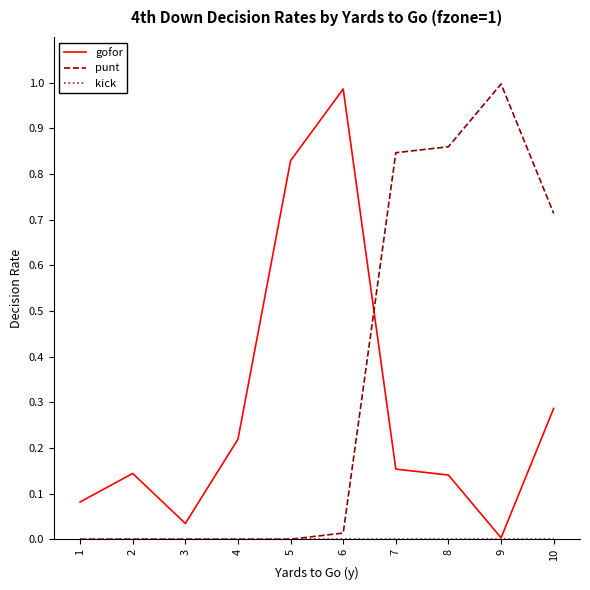

Which series changed the most between 1 and 9?

punt